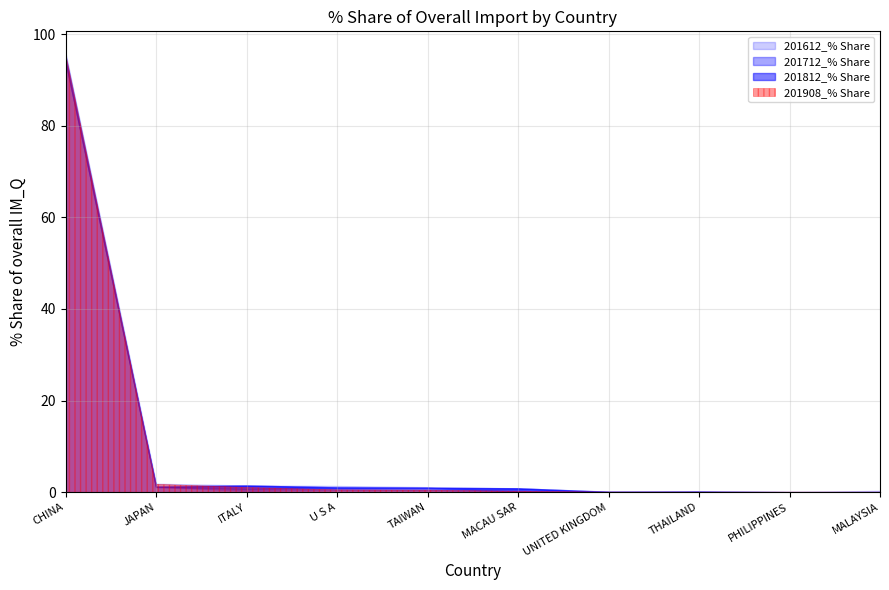

At which category does the chart reach its peak across all series?

CHINA